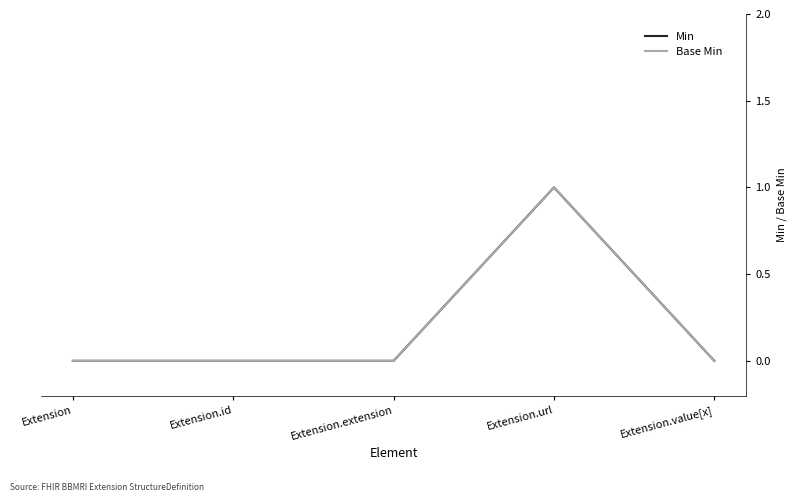

Does the chart have visible grid lines?

No